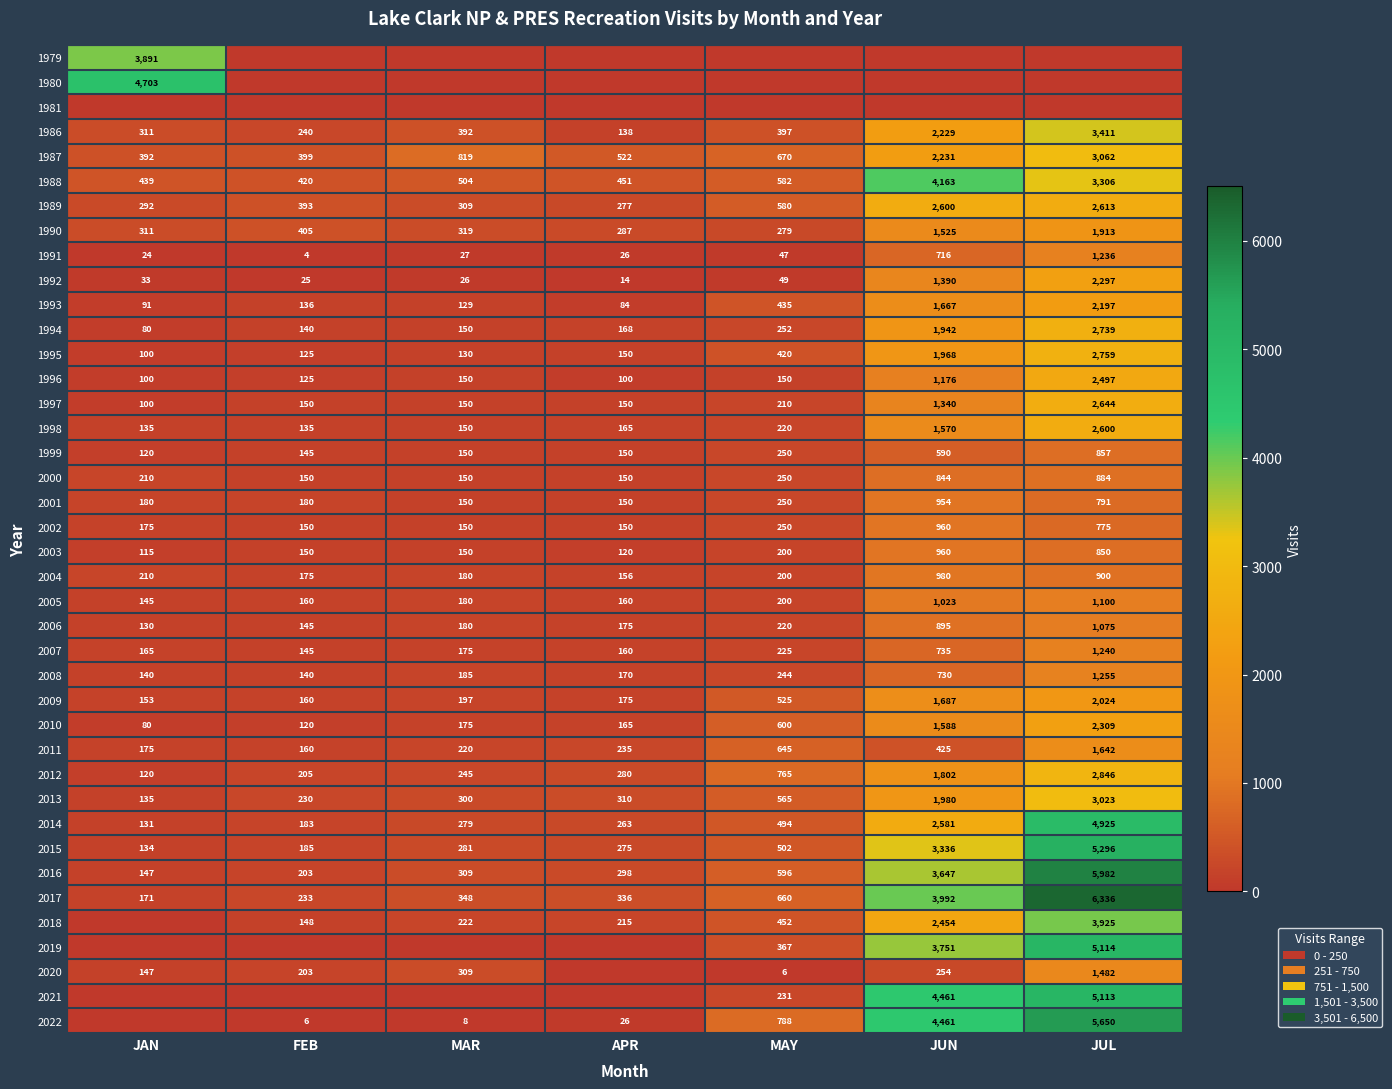

What is the maximum value shown in the chart?

6336